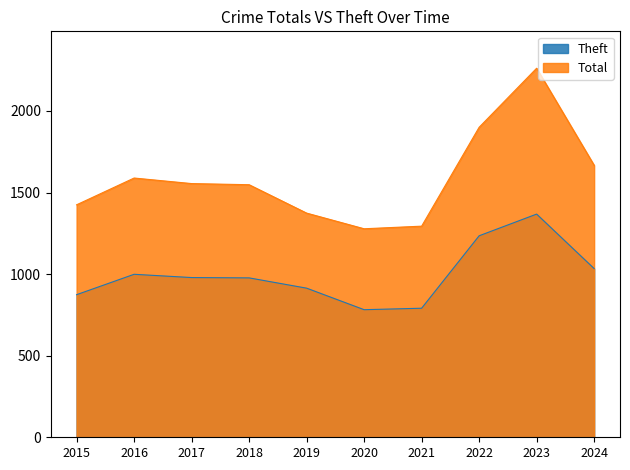

What is the difference between the maximum and minimum values in the Total series?

984